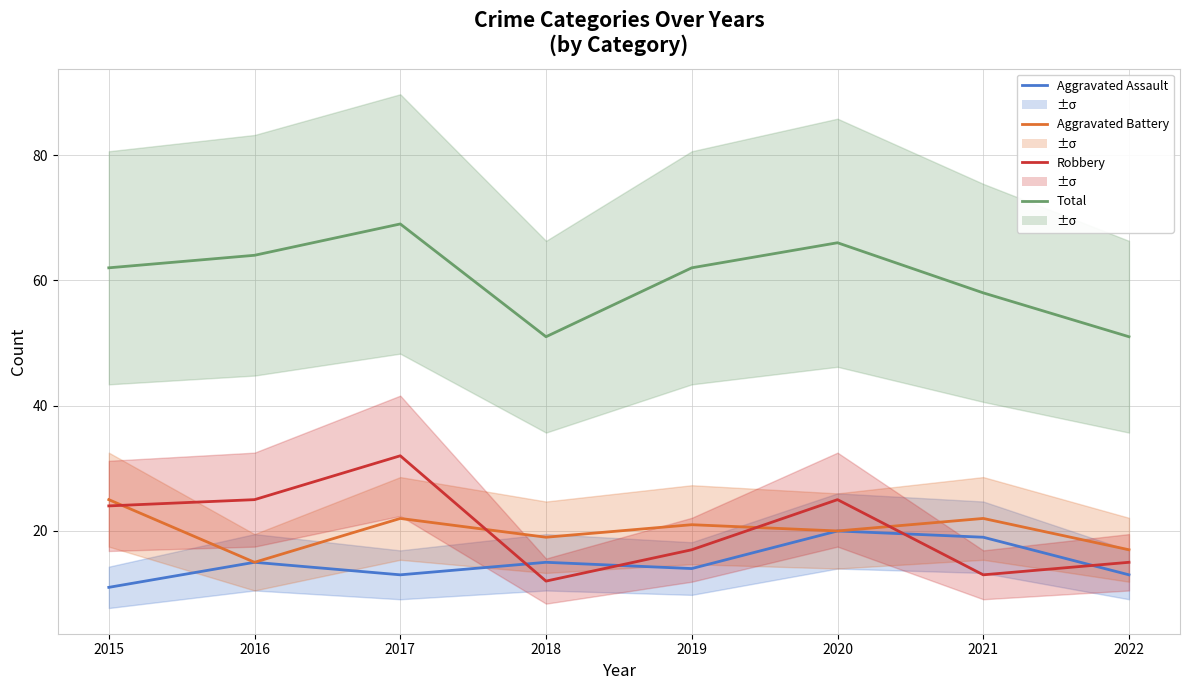

Which series has the largest total across all categories?

Total